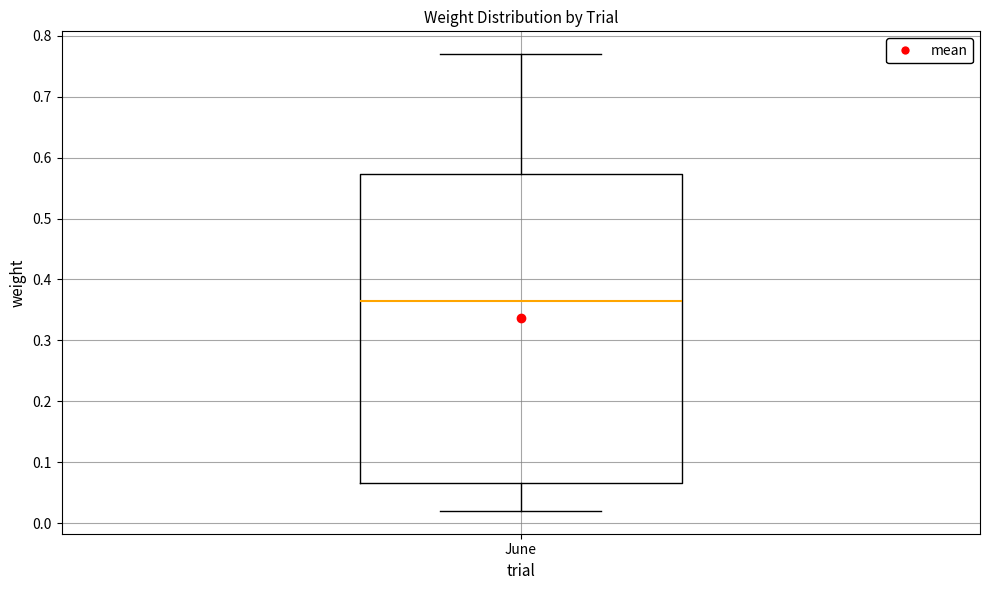

Read this box plot against the y-axis: the position of the median line, the range covered by the box, and the ends of both whiskers. The values are not printed on the chart, so give them approximately, as read against the axis.

median 0.37, box 0.07 to 0.57, whiskers 0.02 to 0.77